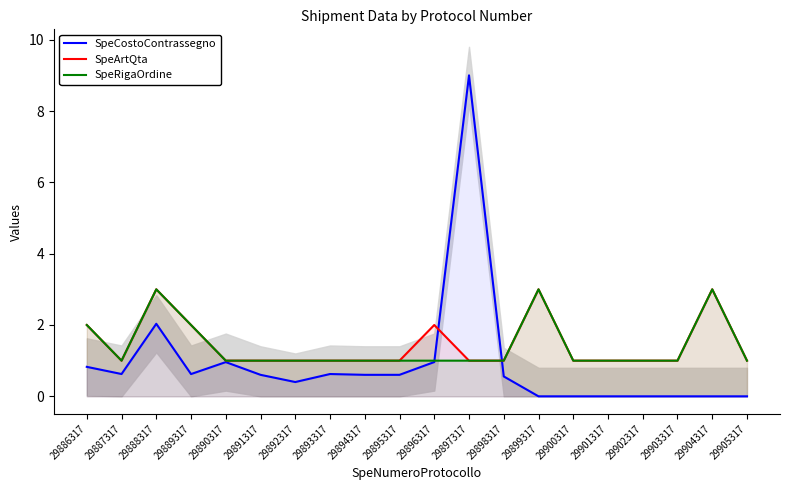

Count the SpeArtQta values in the range 1 to 2.

17